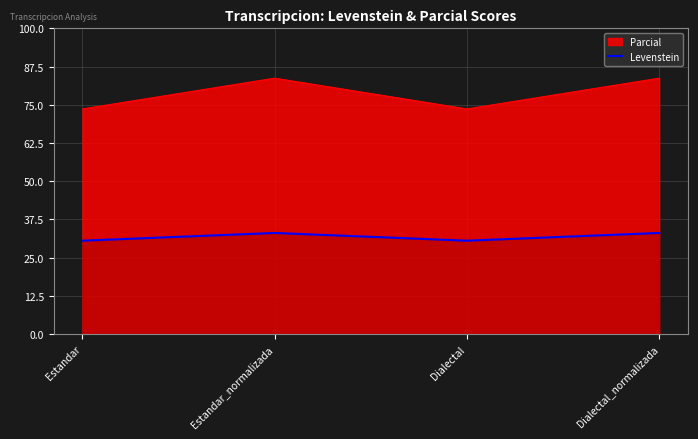

At which category does the data reach its first local valley?

Dialectal